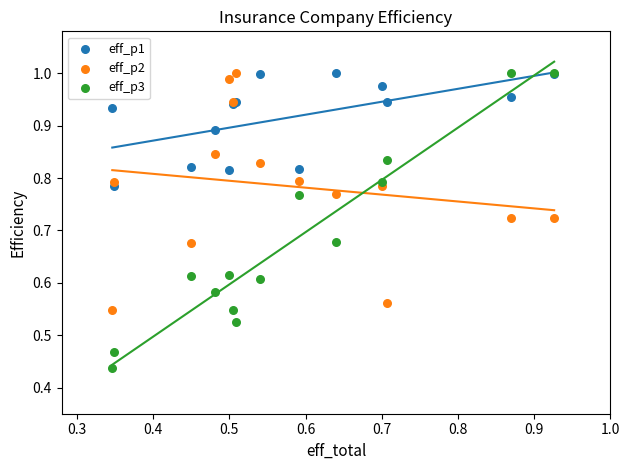

Which series reaches the minimum Y coordinate?

eff_p3